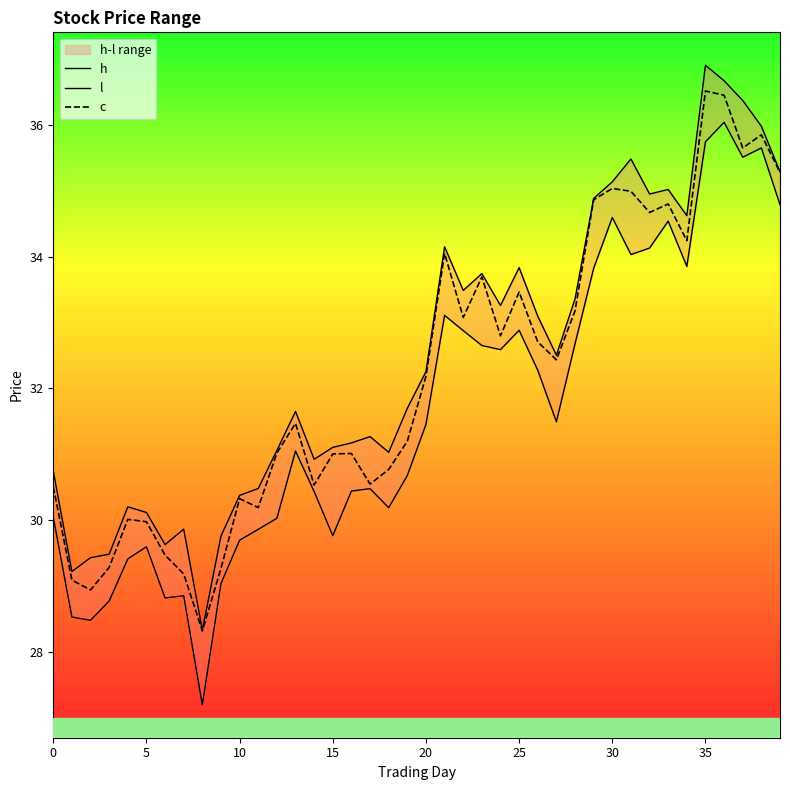

What is the lowest value of the c series?

28.3